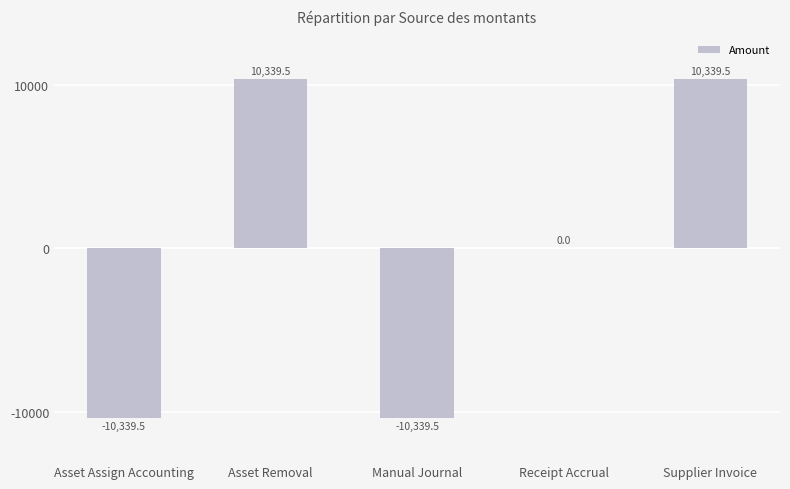

Read the value at Manual Journal.

-10339.5